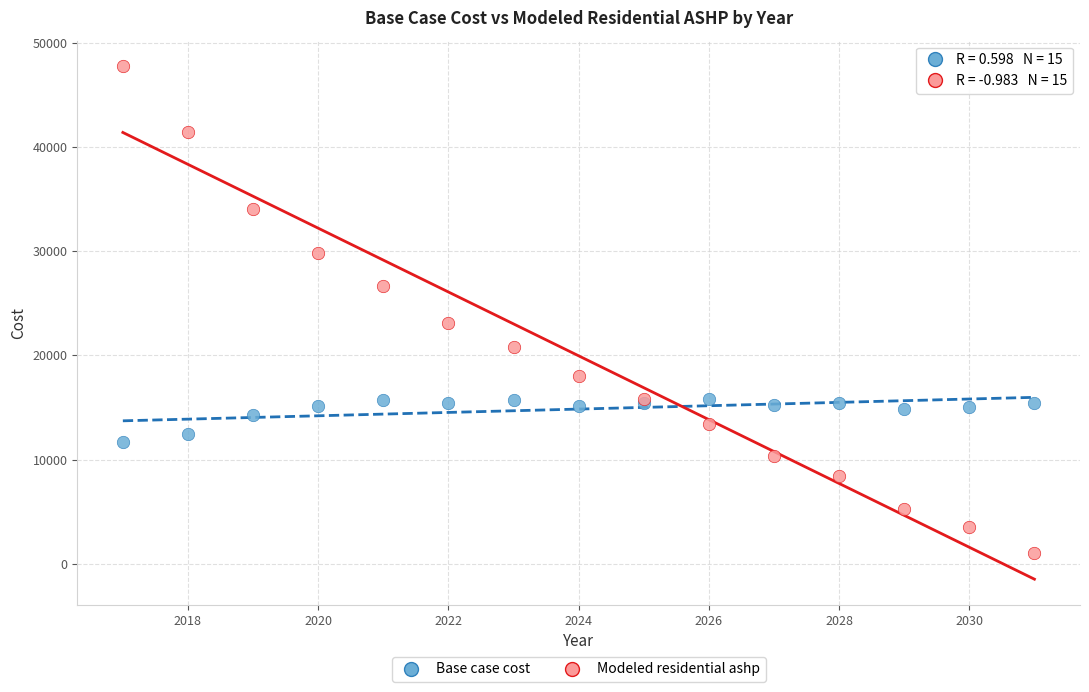

Which series reaches the maximum Y coordinate?

Modeled residential ashp